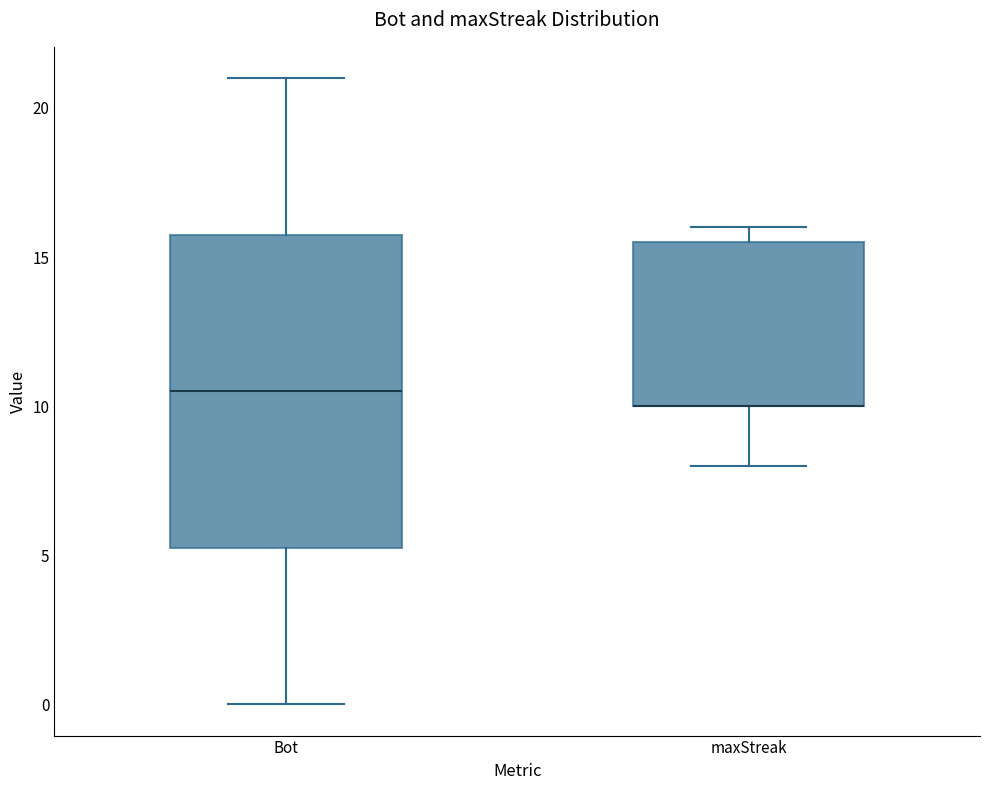

Which box is the tallest, from its lower edge to its upper edge?

Bot